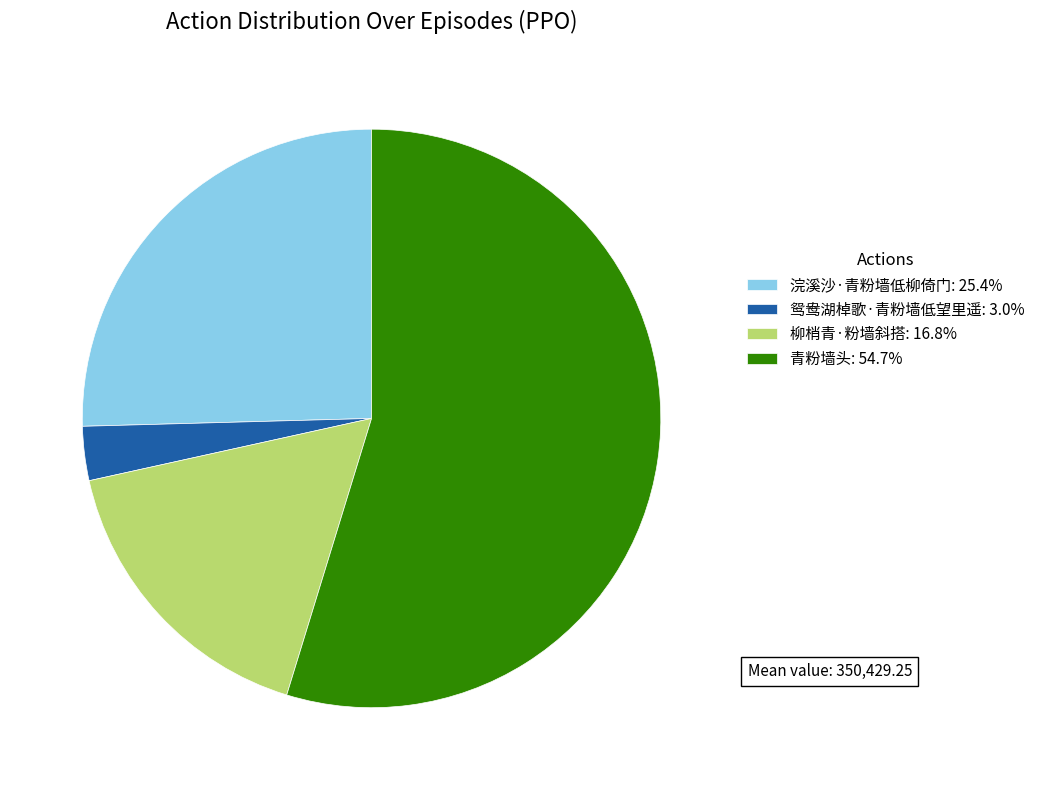

Combined, do 浣溪沙·青粉墙低柳倚门: 25.4% and 柳梢青·粉墙斜搭: 16.8% account for over 50%?

No